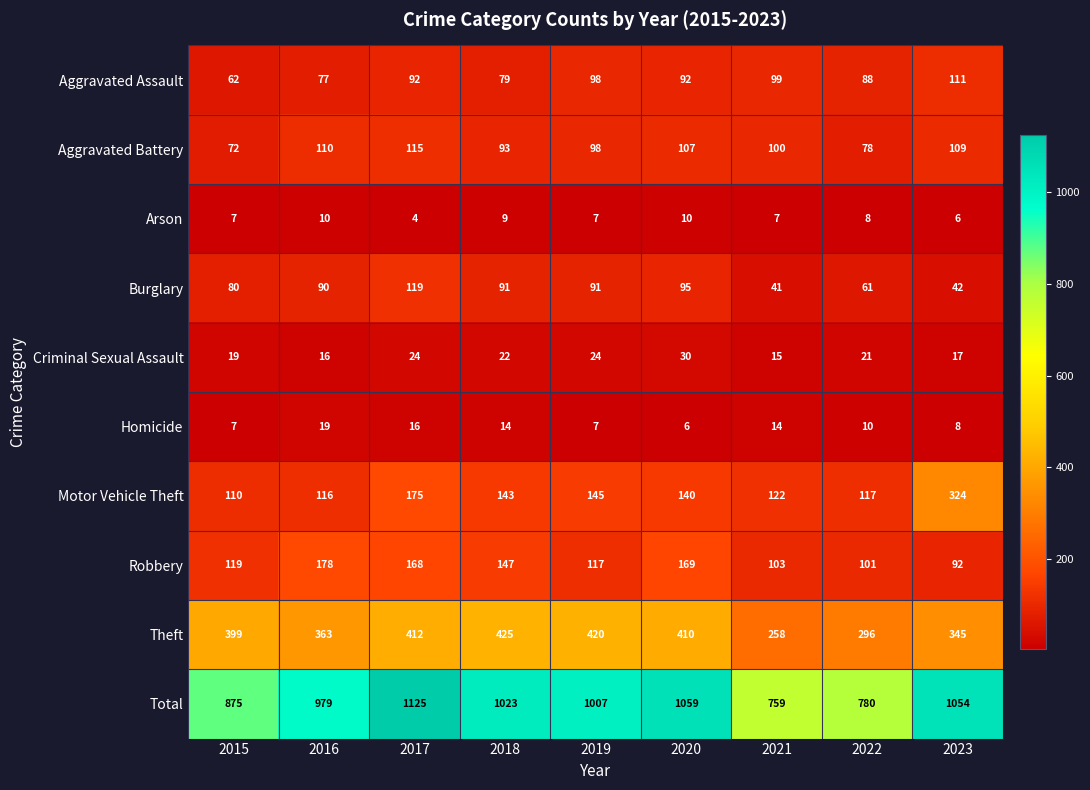

What is the average value of the Total series?

962